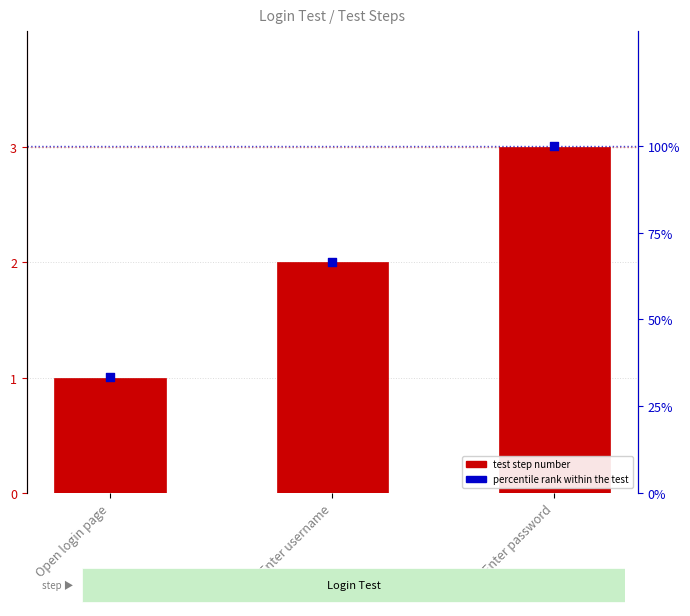

Which series has the largest total across all categories?

percentile rank within the test